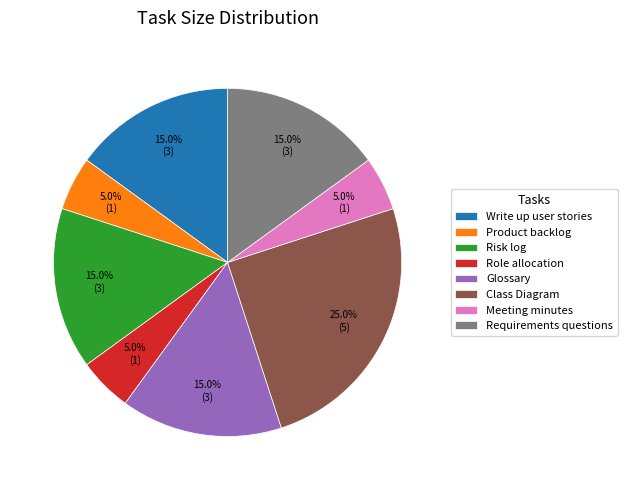

Count the number of slices in the pie.

8